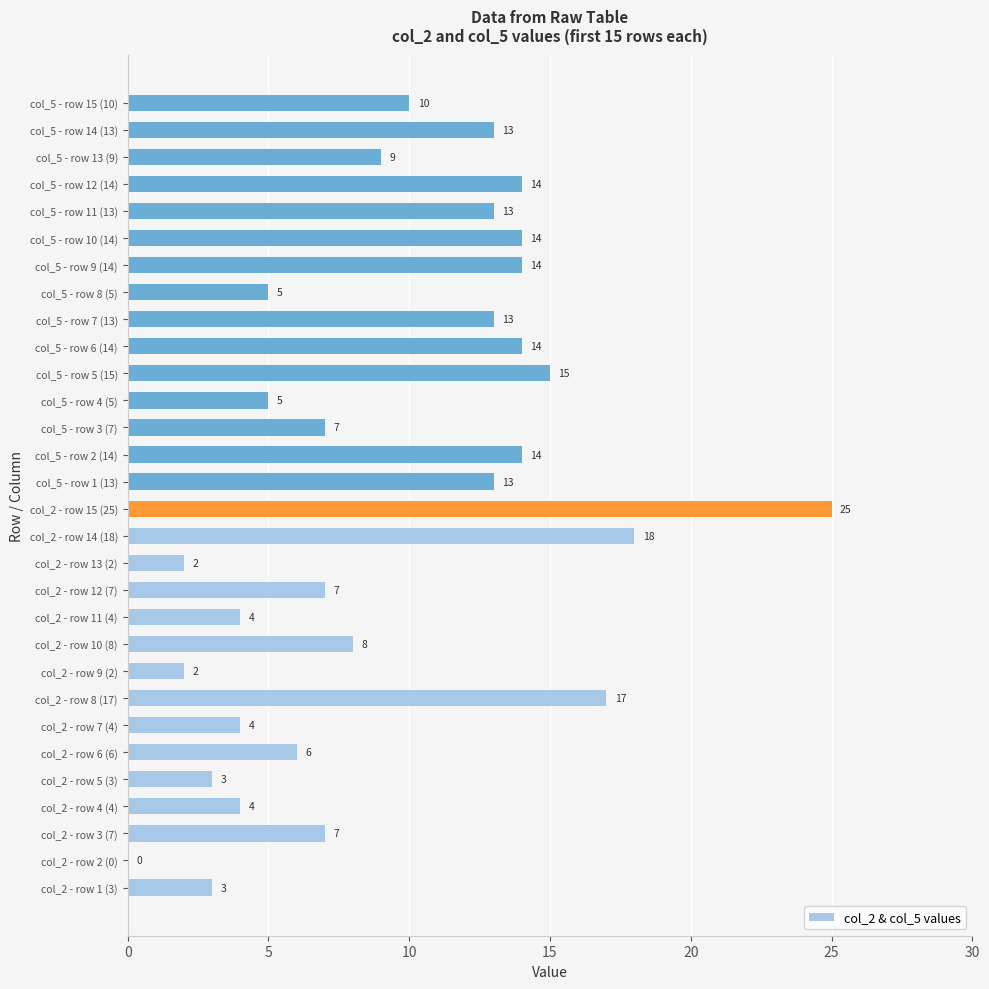

What value does the data have at col_5 - row 9 (14)?

14